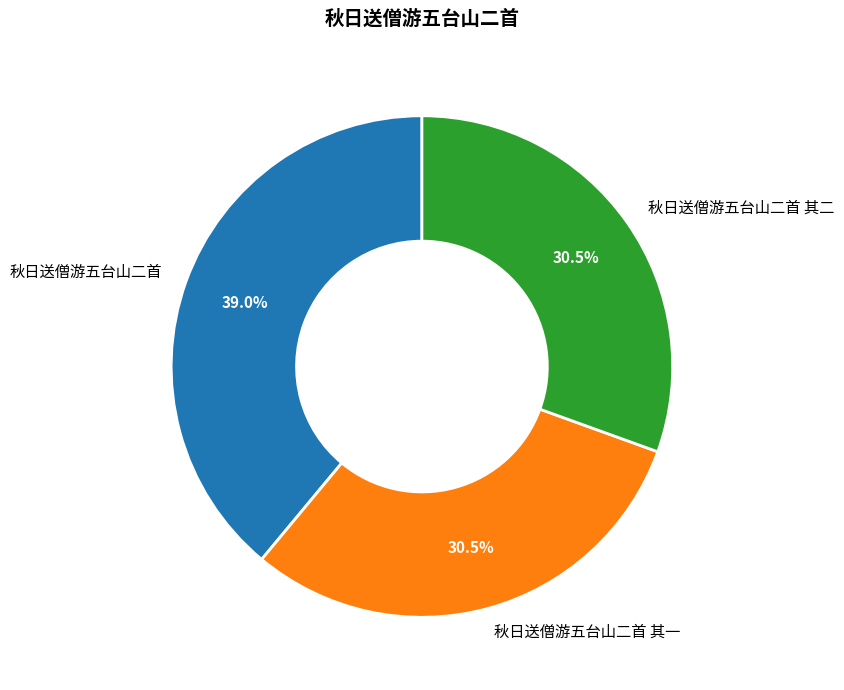

How many slices are in this pie chart?

3